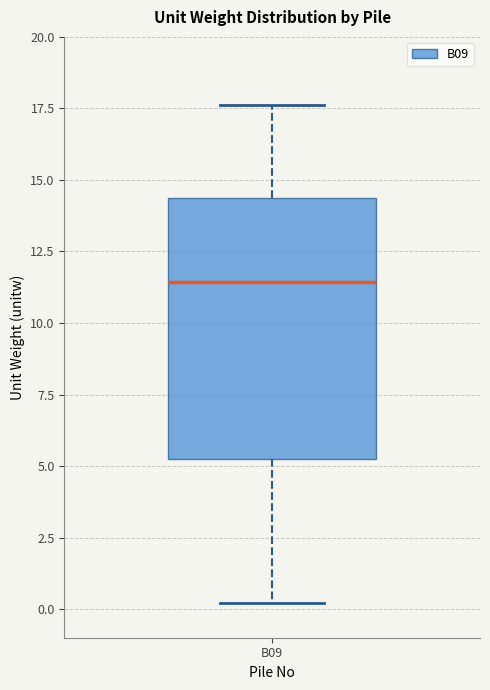

Transcribe this box plot: give where the median line is, the range the box spans, and where the two whiskers end, as read against the y-axis. The values are not printed on the chart, so give them approximately, as read against the axis.

median 11.5, box 5.5 to 14.5, whiskers 0.0 to 17.5